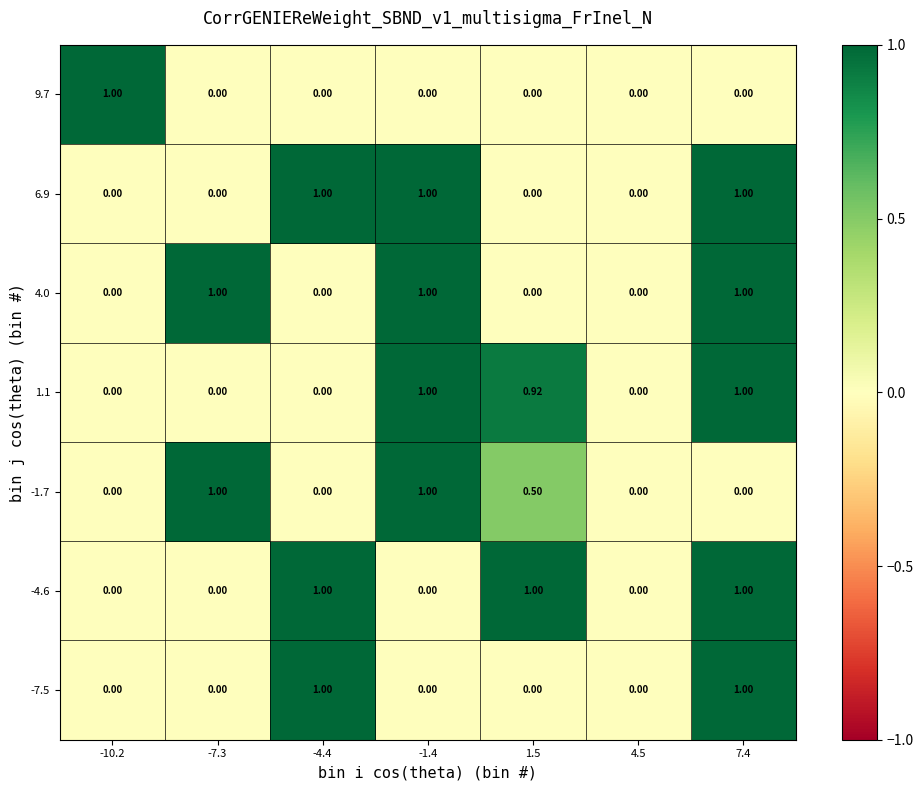

At how many categories does at least one series exceed 0?

6